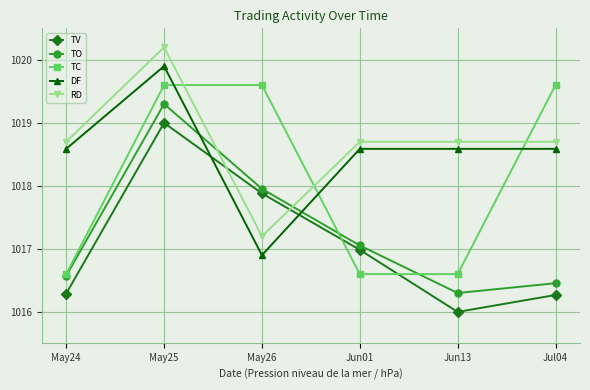

What is the spread (max minus min) of values at May26?

2.7